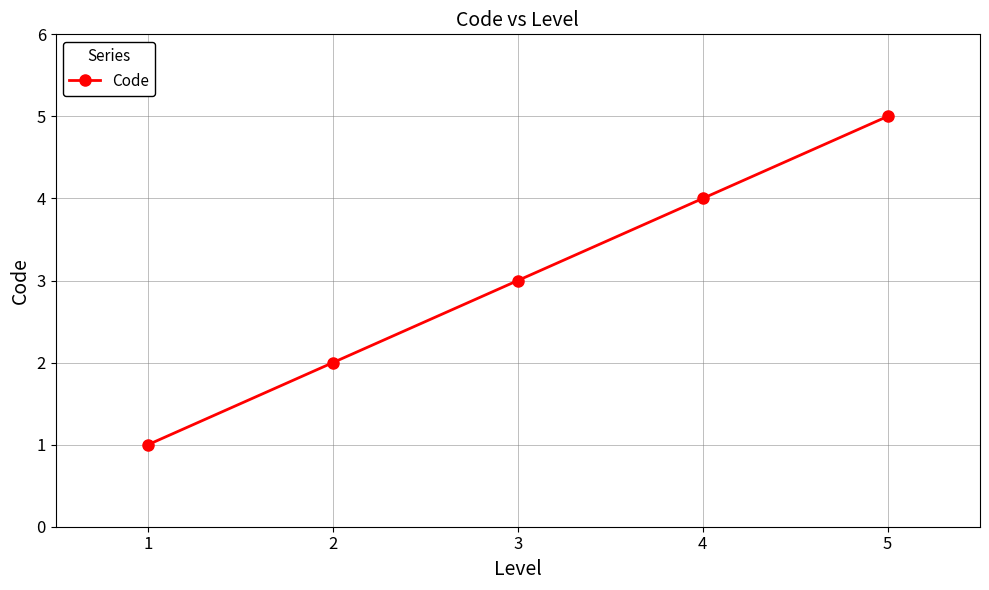

Which category has the highest value across all series?

5